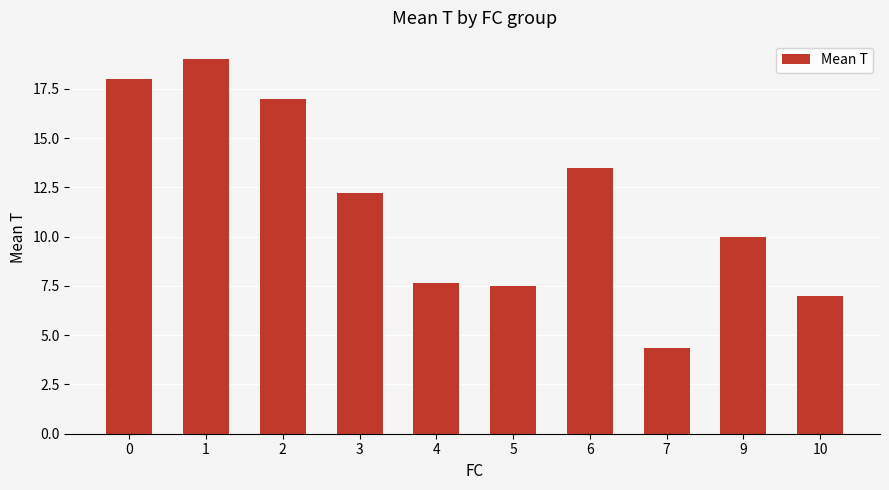

What is the value of the 1st bar from the left?

18.0